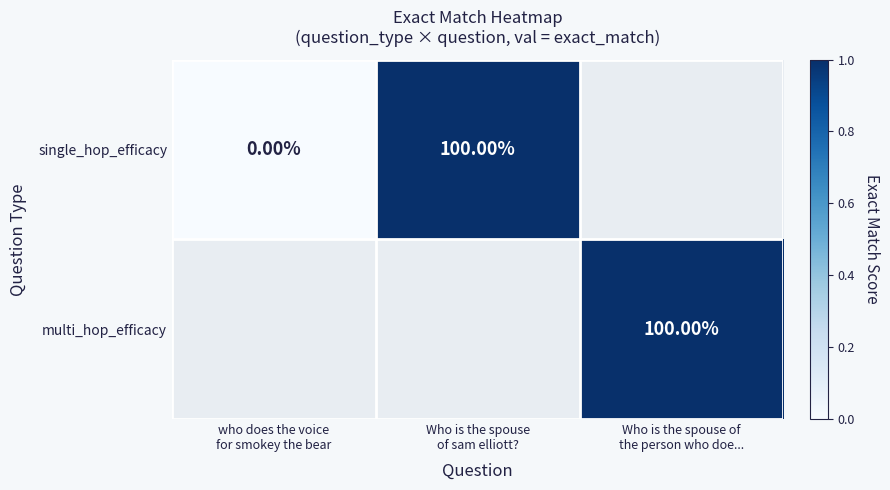

At Who is the spouse of sam elliott?, list the series in order from smallest to largest.

single_hop_efficacy, multi_hop_efficacy